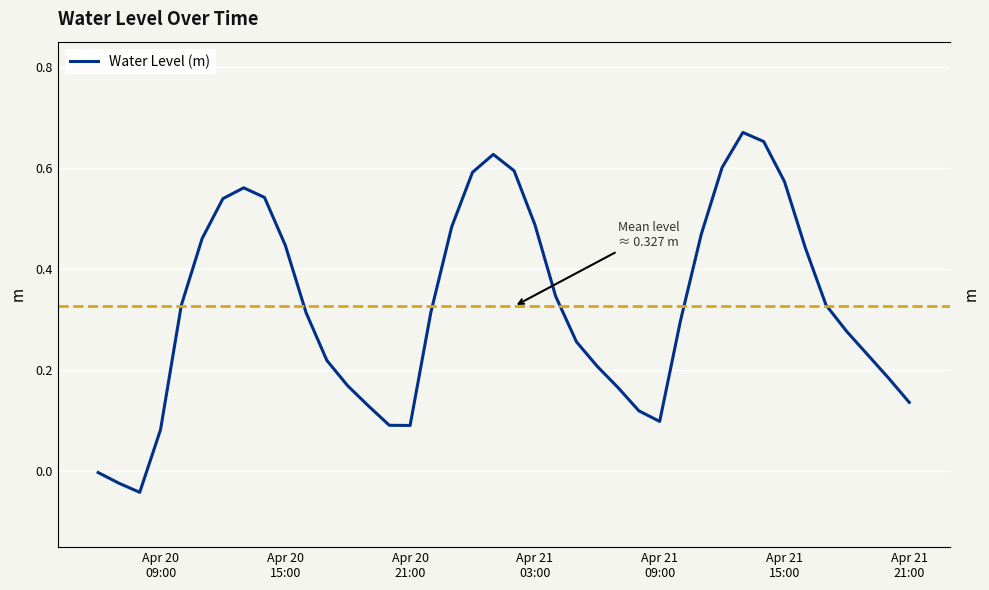

How many data points are less than 0?

3